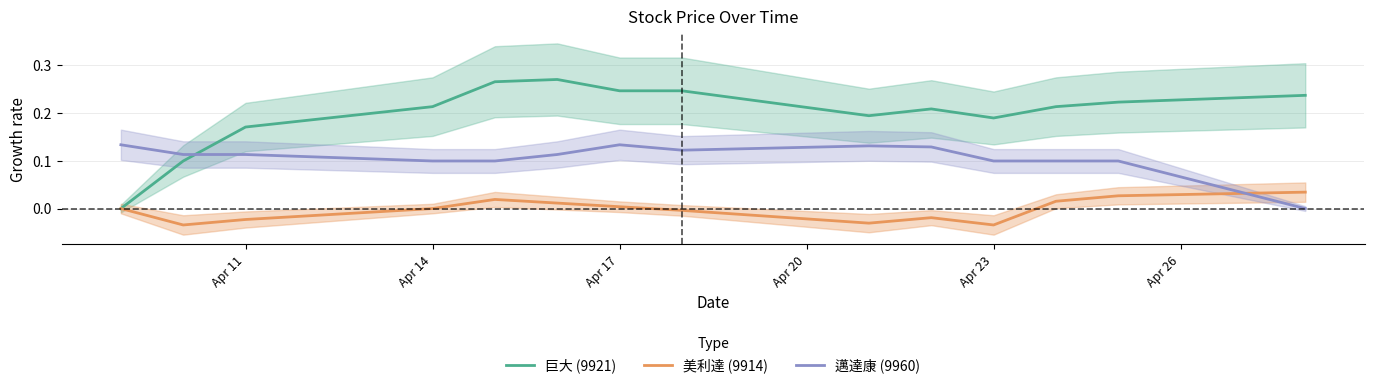

After their last crossing, which series has the higher values: 邁達康 (9960) or 巨大 (9921)?

巨大 (9921)